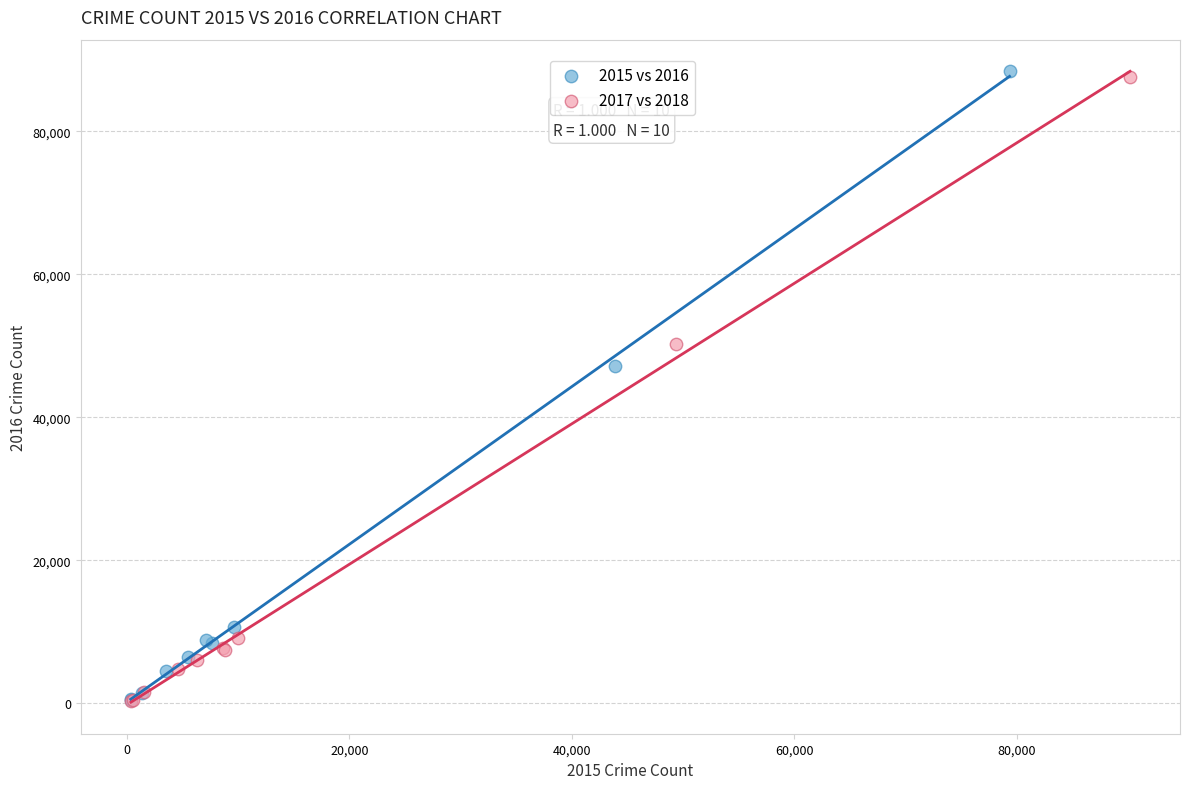

What are all the series names shown in the legend?

2015 vs 2016, 2017 vs 2018